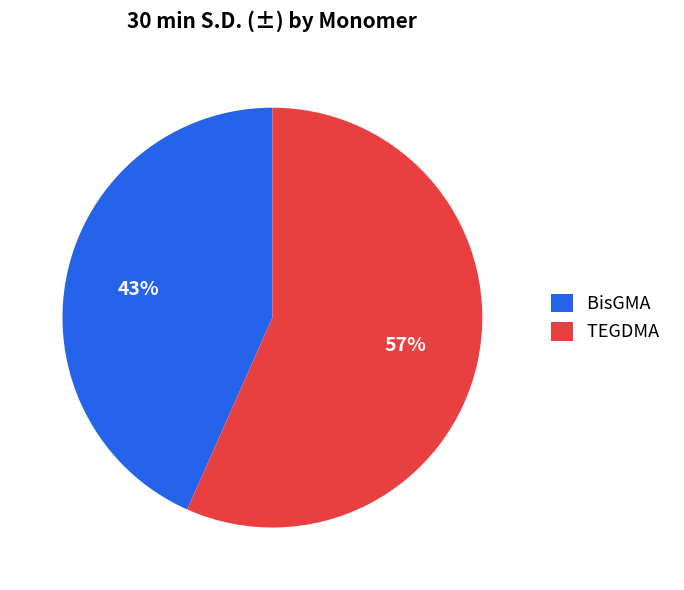

Is it true that BisGMA is 43% of the pie?

True